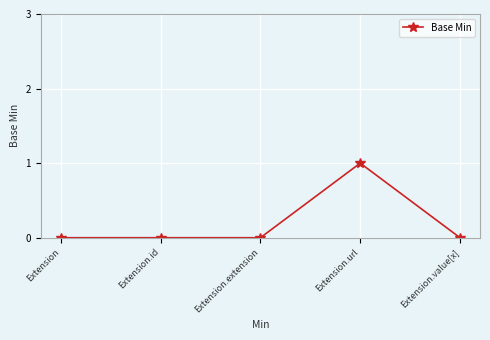

How many lines are shown in the chart?

1